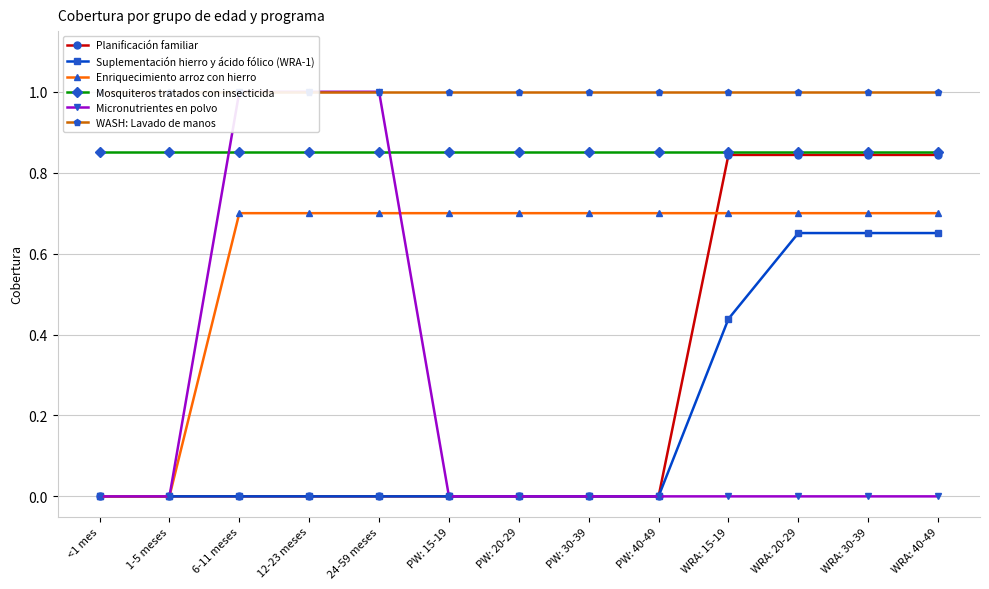

Is this an area chart (filled region under the line)?

No